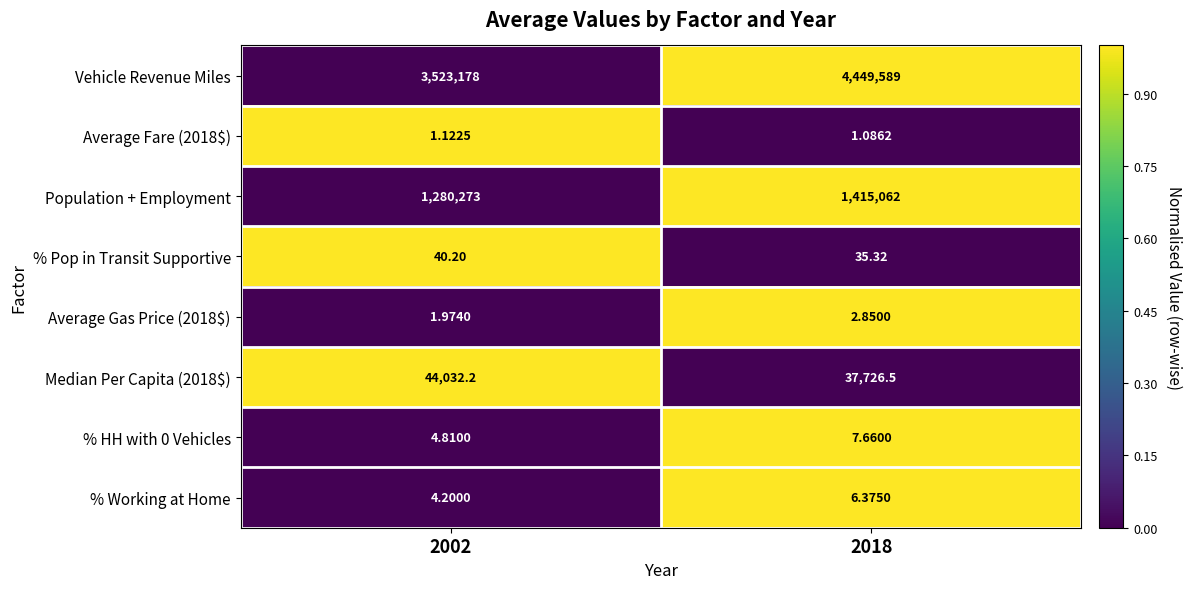

At 2002, list the series in order from largest to smallest.

Vehicle Revenue Miles, Population + Employment, Median Per Capita (2018$), % Pop in Transit Supportive, % HH with 0 Vehicles, % Working at Home, Average Gas Price (2018$), Average Fare (2018$)